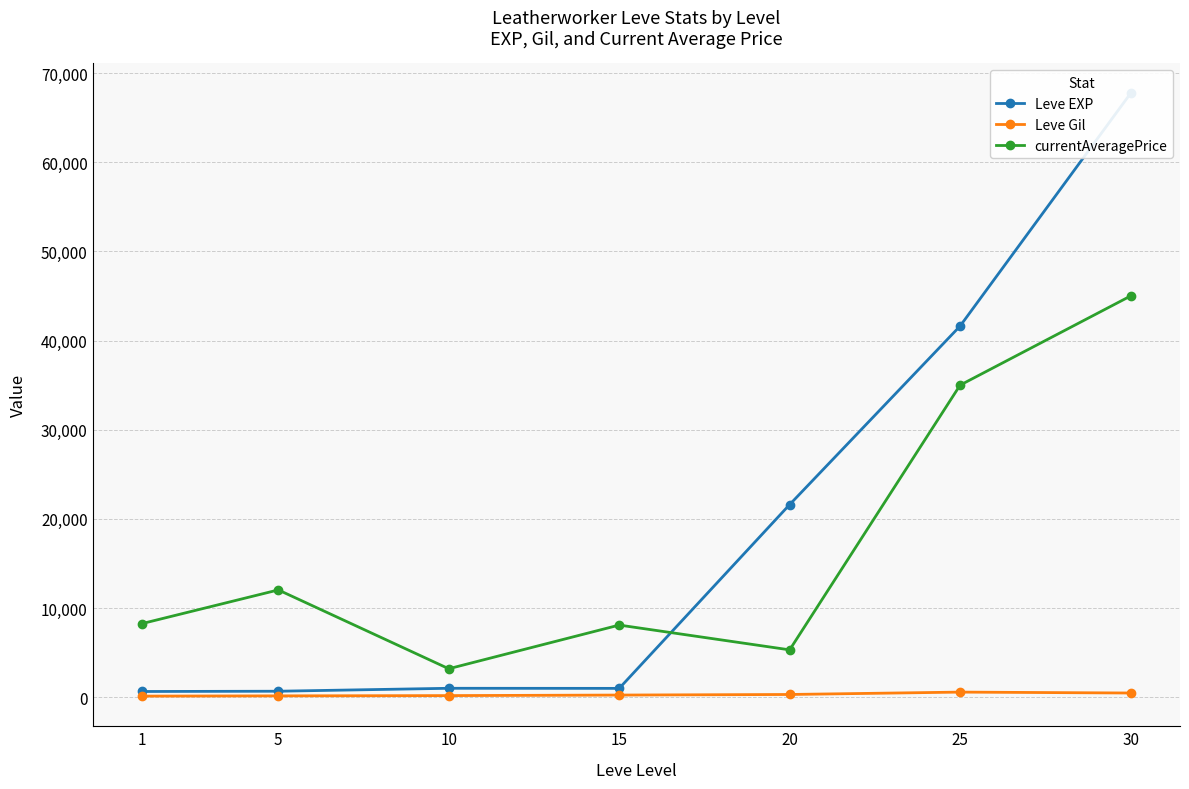

What is the approximate value of Leve Gil at 25?

562.0